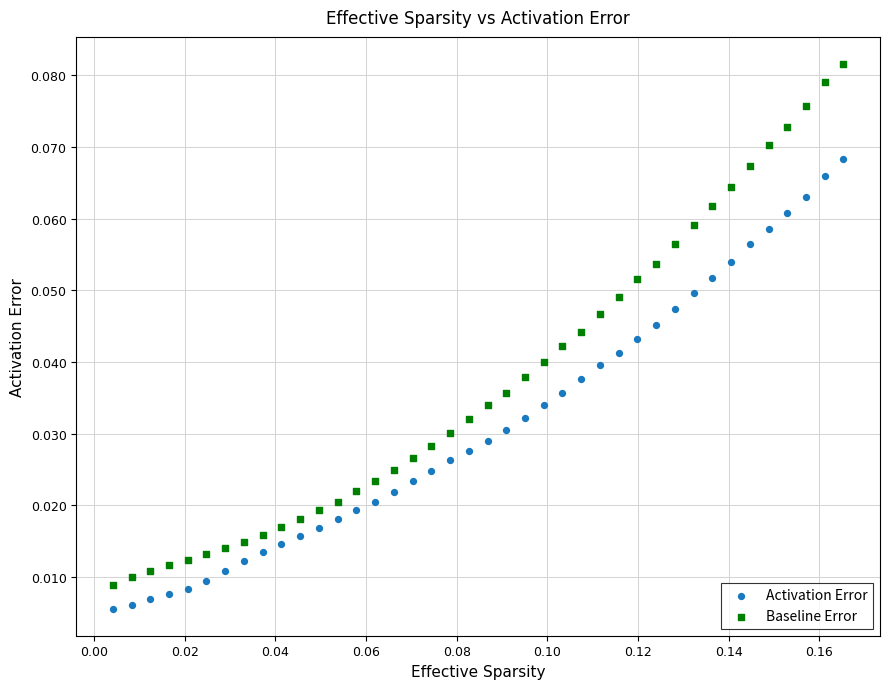

Which series has the largest Y range (max minus min)?

Baseline Error